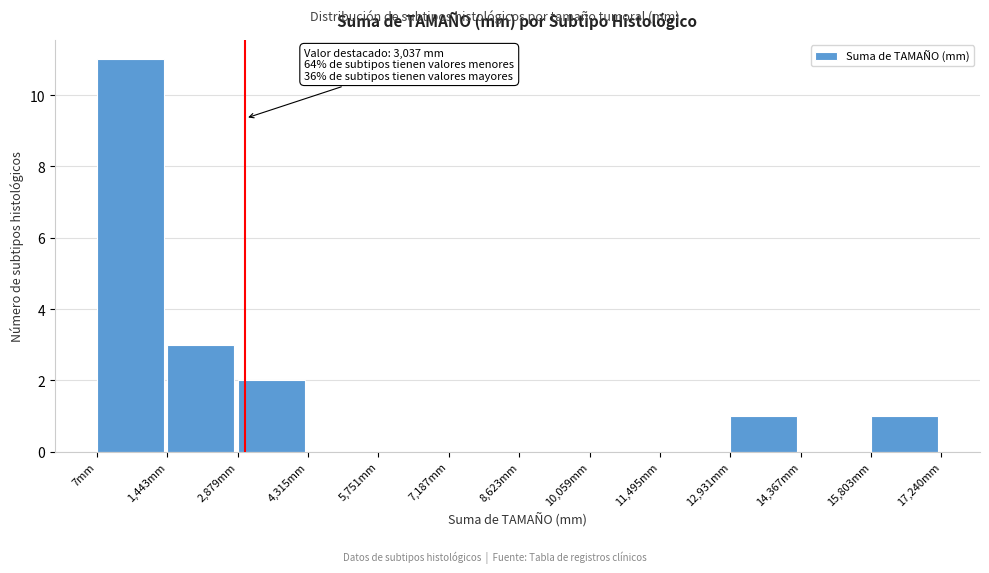

Over which range of the x-axis is the bar tallest?

0 to 1400